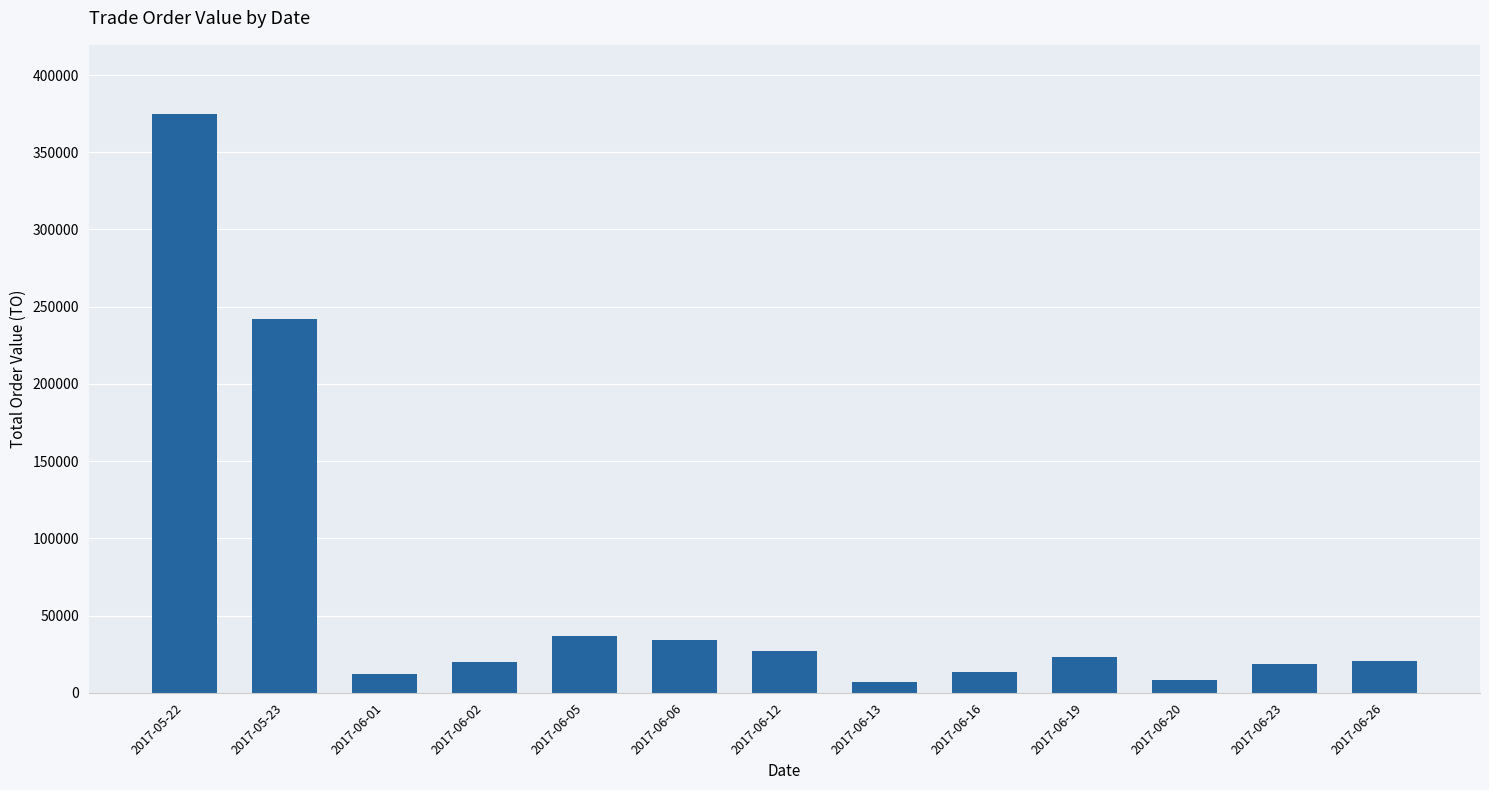

At which category does the chart reach its peak across all series?

2017-05-22